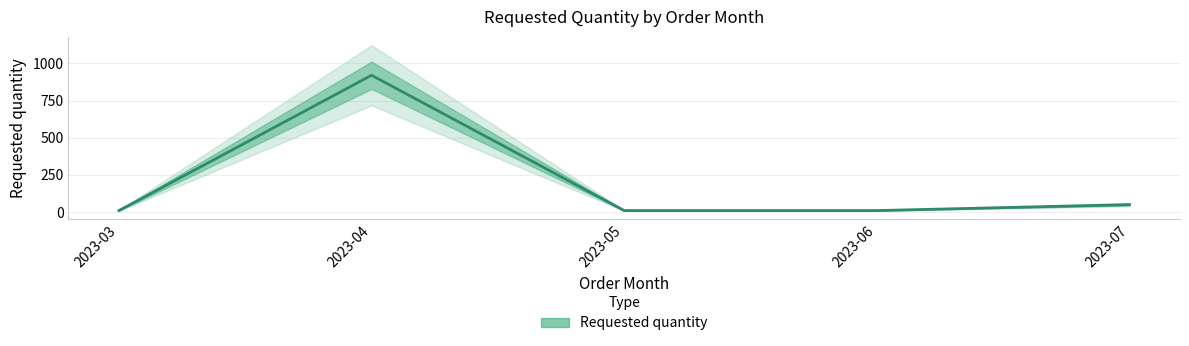

List the labels in order of value, smallest first.

2023-03, 2023-05, 2023-06, 2023-07, 2023-04